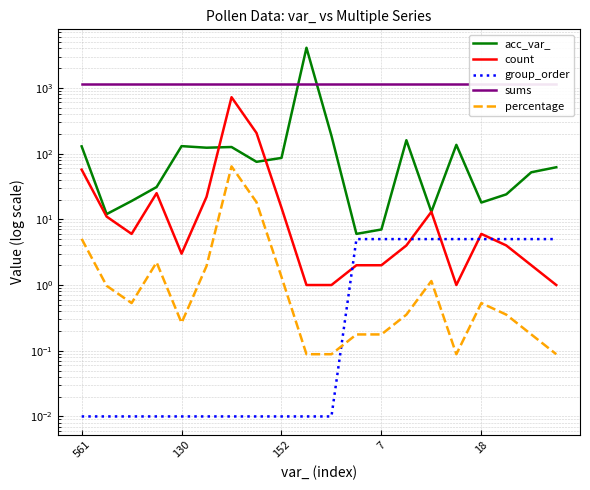

Reading right to left, list all the values displayed in this chart.

acc_var_: 62.0	52.0	24.0	18.0	136.0	13.0	160.0	7.0	6.0	187.0	4082.0	86.0	75.0	126.0	123.0	130.0	31.0	19.0	12.0	129.0
count: 1.0	2.0	4.0	6.0	1.0	13.0	4.0	2.0	2.0	1.0	1.0	15.0	206.0	722.0	22.0	3.0	25.0	6.0	11.0	57.0
group_order: 5.0	5.0	5.0	5.0	5.0	5.0	5.0	5.0	5.0	0.0	0.0	0.0	0.0	0.0	0.0	0.0	0.0	0.0	0.0	0.0
sums: 1130.0	1130.0	1130.0	1130.0	1130.0	1130.0	1130.0	1130.0	1130.0	1130.0	1130.0	1130.0	1130.0	1130.0	1130.0	1130.0	1130.0	1130.0	1130.0	1130.0
percentage: 0.1	0.2	0.4	0.5	0.1	1.2	0.4	0.2	0.2	0.1	0.1	1.3	18.2	63.9	1.9	0.3	2.2	0.5	1.0	5.0